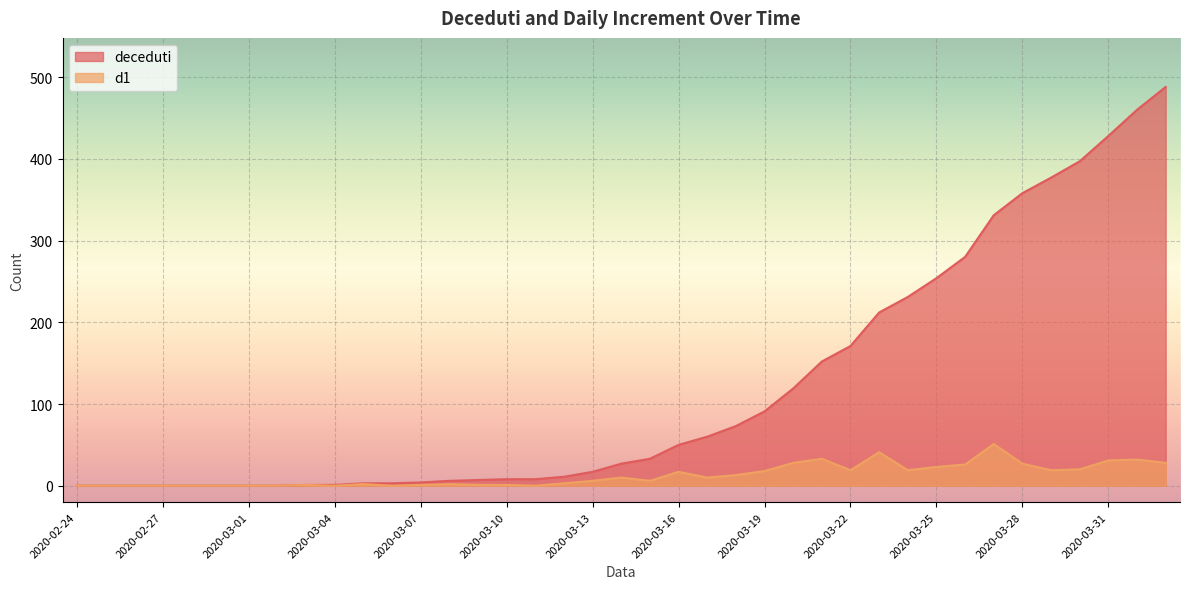

What position from the left is 2020-03-04?

10